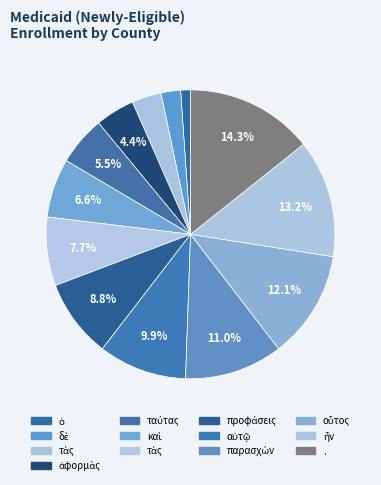

Count the number of slices in the pie.

13